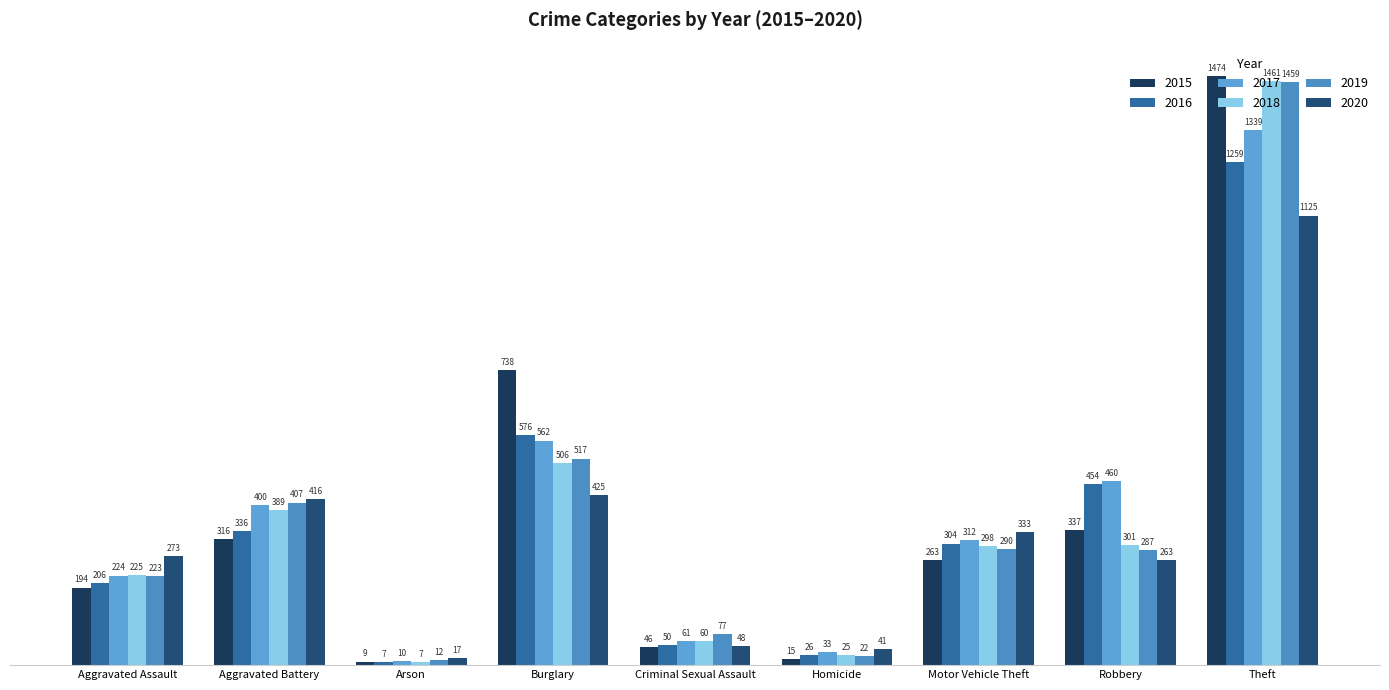

What are all the series names shown in the legend?

2015, 2016, 2017, 2018, 2019, 2020